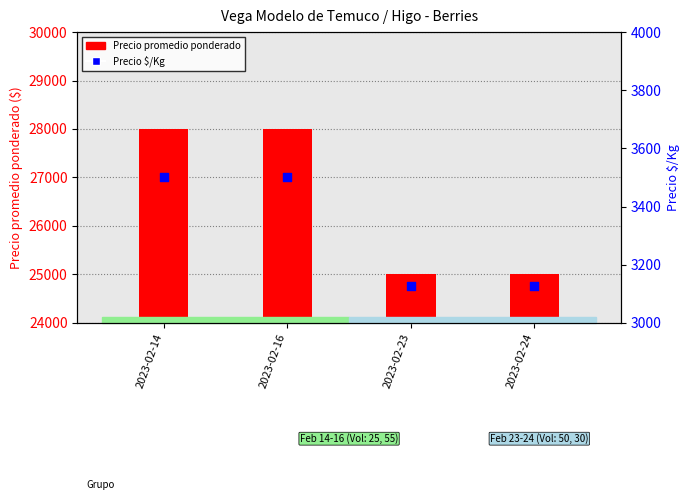

What is the total value across all series at 2023-02-14?

31500